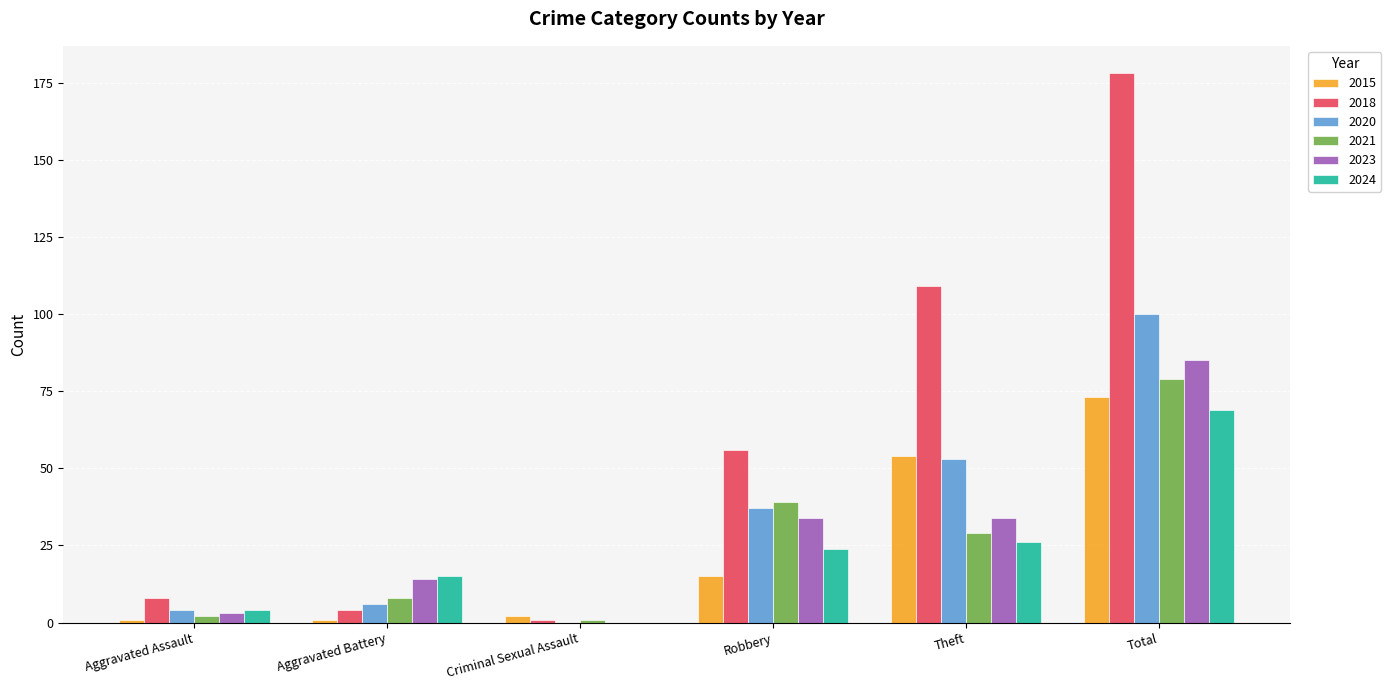

The 2021 series shows 39 at Robbery. True or false?

True